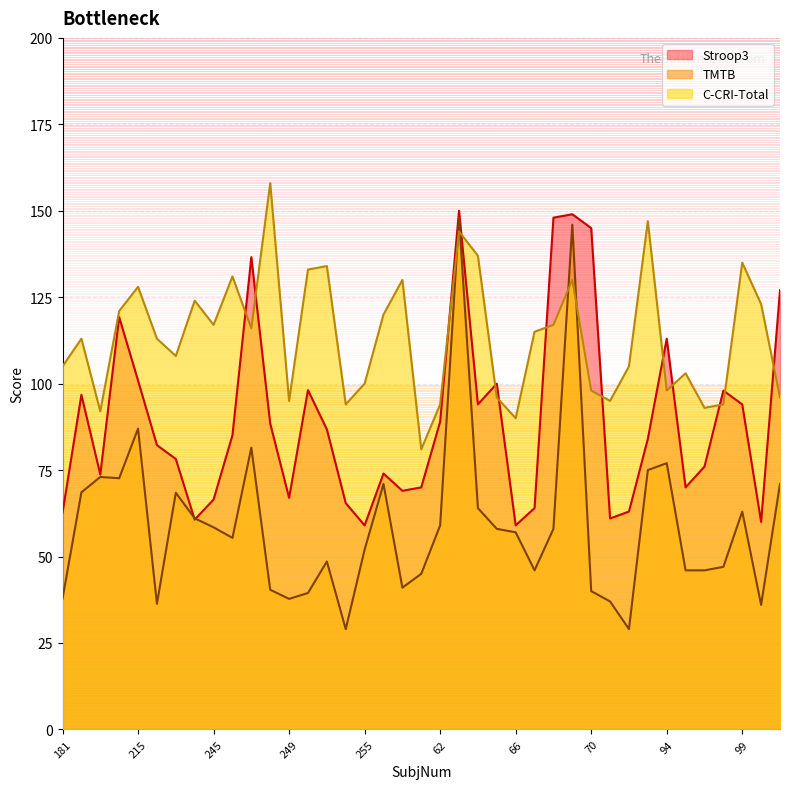

In Stroop3, how many points are lower than both neighbors (excluding endpoints)?

10